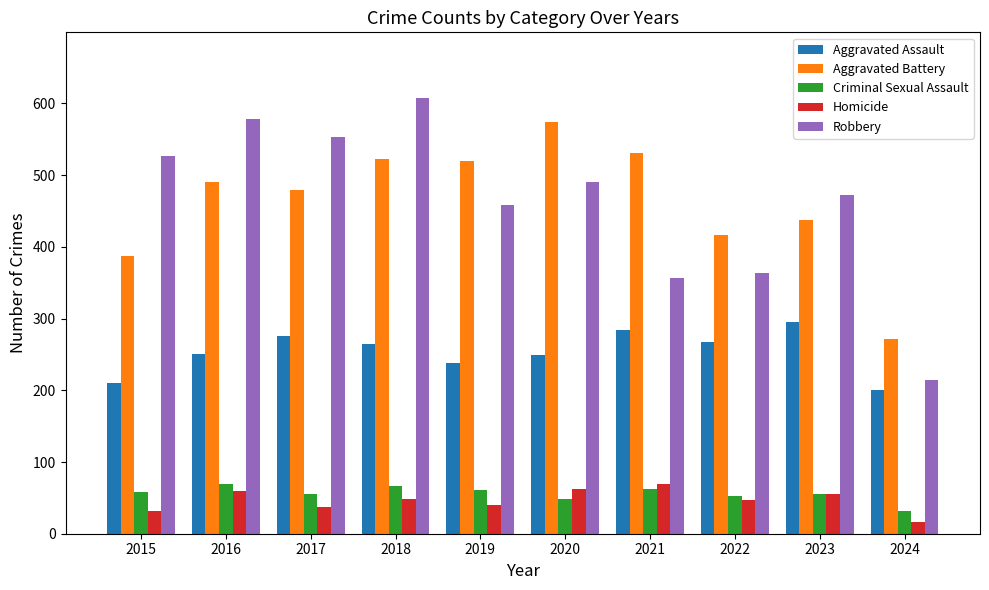

Count the number of categories in the chart.

10